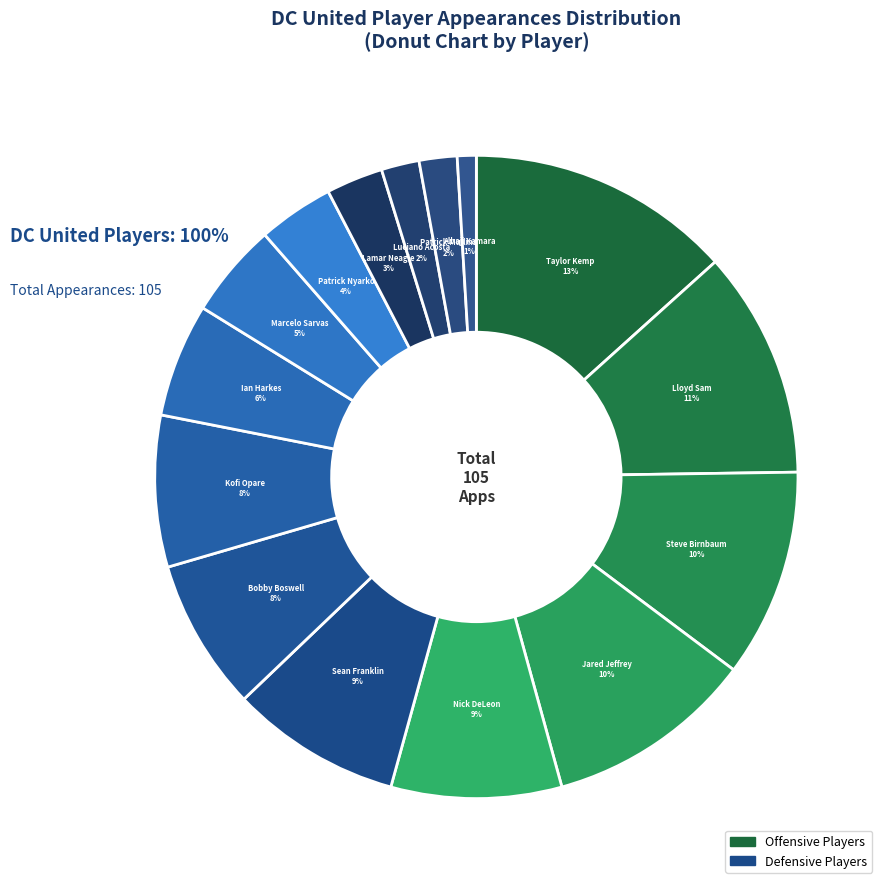

How many segments does this pie chart have?

15